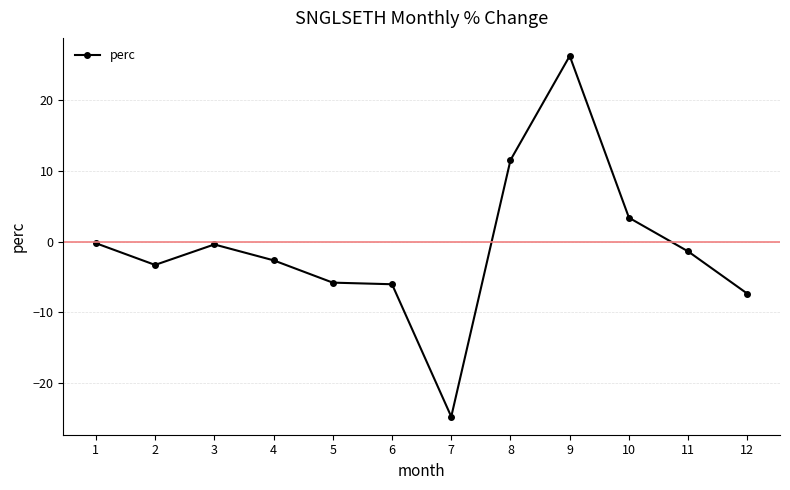

How many values are below zero?

9